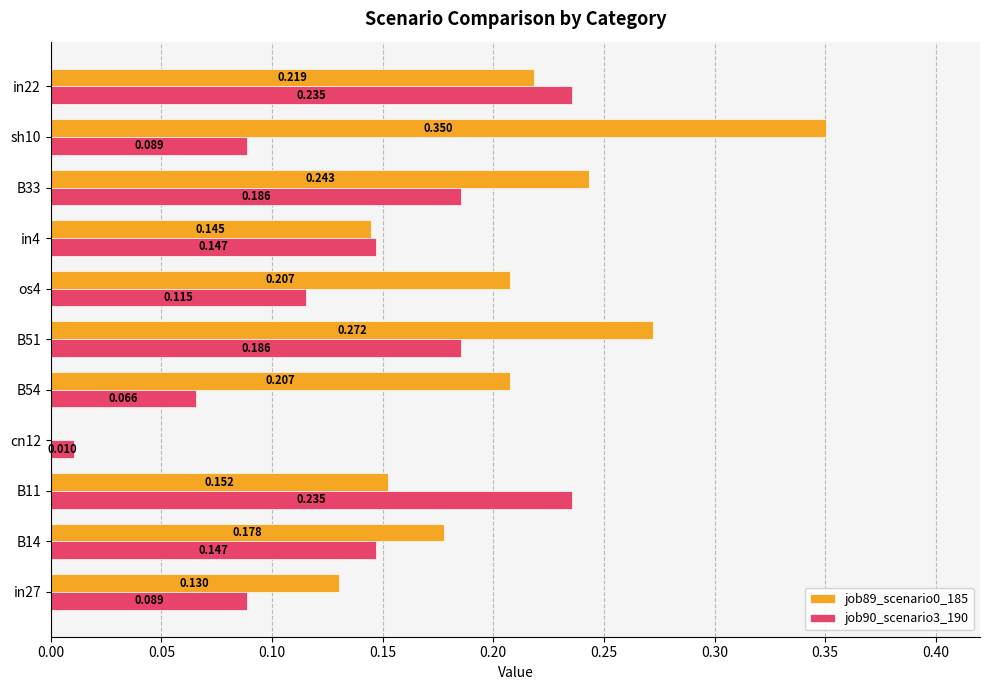

Is the value of job90_scenario3_190 at in4 greater than the value of job89_scenario0_185 at B11?

No